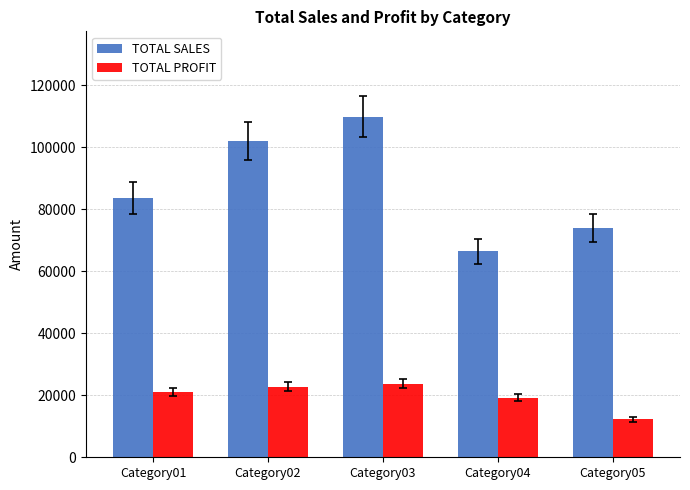

How many groups of bars are there?

5